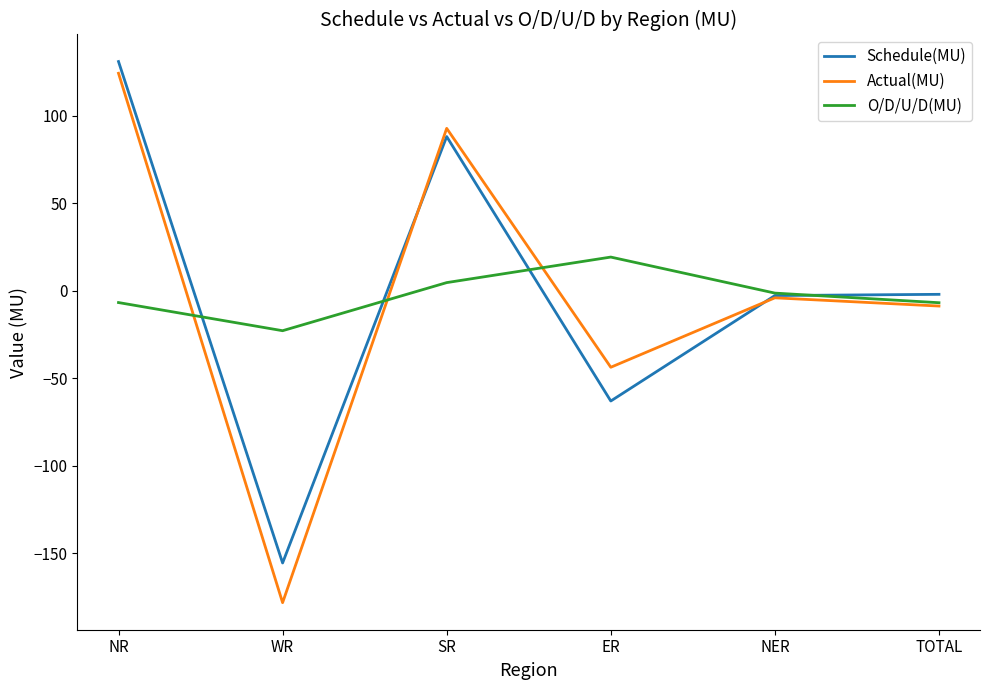

At which category is the sum across all series the highest?

NR